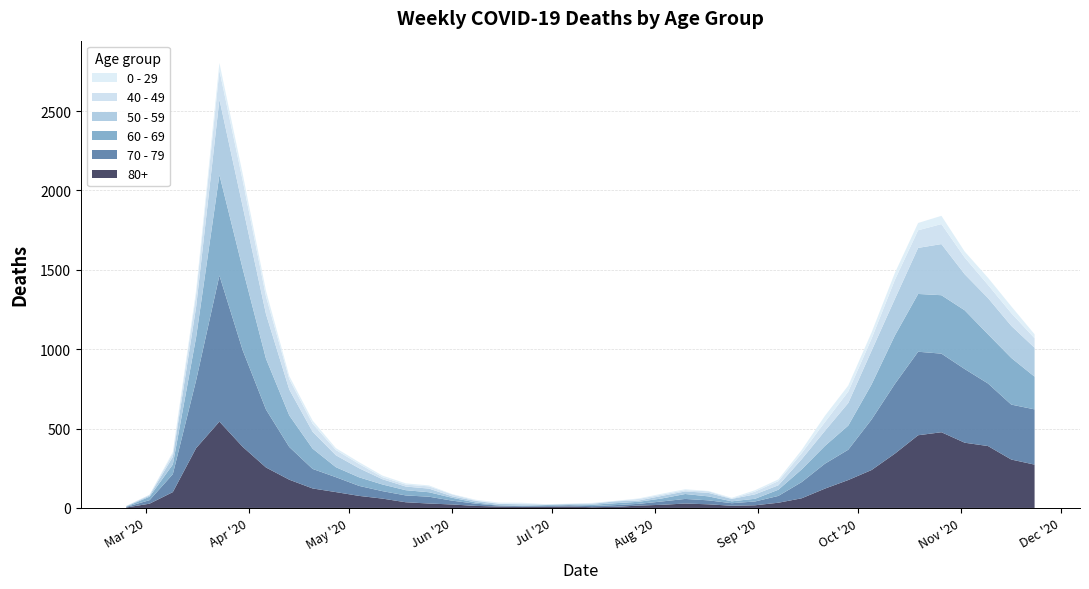

Reading left to right, transcribe all the data shown in this chart.

80+: 3	27	100	377	544	385	255	178	123	100	76	59	36	28	22	13	9	6	7	9	5	7	15	20	28	23	14	17	33	61	122	176	239	342	458	477	411	390	305	273
70 - 79: 4	22	113	427	920	608	365	206	123	94	63	47	43	43	24	14	6	5	5	8	7	11	11	21	29	25	16	24	43	102	157	191	318	439	526	495	464	394	346	348
60 - 69: 2	22	61	272	634	514	320	199	128	63	54	42	33	28	18	8	3	3	6	3	8	12	13	19	31	25	12	17	39	80	112	152	221	305	364	368	370	310	294	206
50 - 59: 3	7	48	190	475	392	281	163	106	75	57	33	23	23	9	10	8	9	3	5	6	12	8	16	16	22	15	28	28	64	95	142	212	230	290	322	227	228	202	182
40 - 49: 0	5	21	79	183	163	111	66	51	33	27	13	12	14	12	3	2	5	1	1	4	2	10	8	8	10	2	17	26	38	55	72	76	120	111	126	105	83	80	60
0 - 29: 1	0	10	25	47	42	36	19	20	12	11	10	8	6	2	4	6	5	2	1	2	1	3	6	6	2	5	9	11	20	40	38	39	44	46	52	38	45	43	25